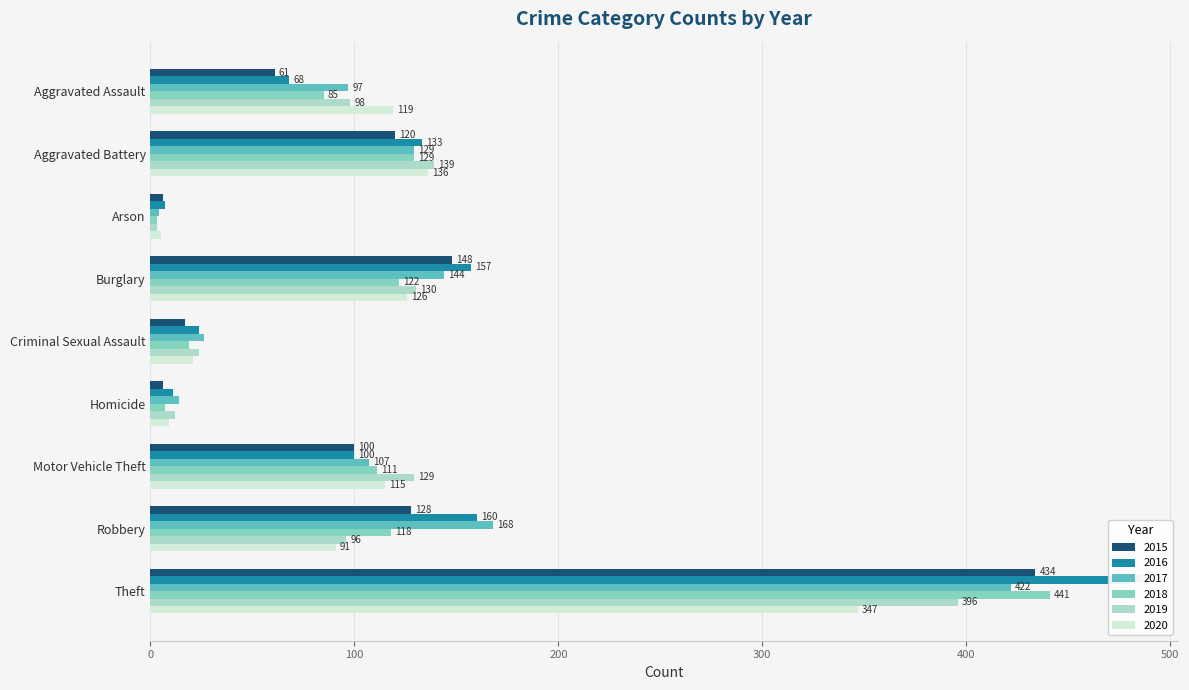

What is the difference between the maximum and minimum values in the 2019 series?

393